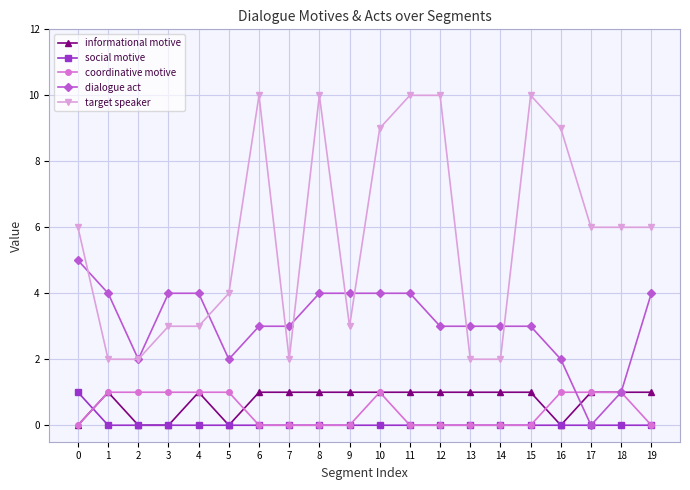

Which series has the largest range (max minus min)?

target speaker